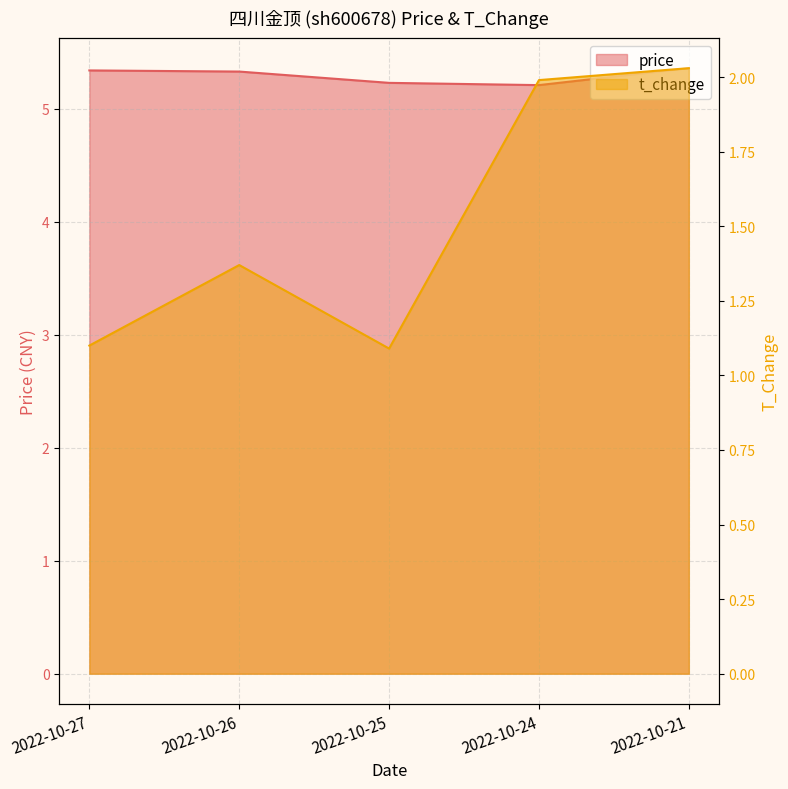

Which series has the widest spread of values?

t_change